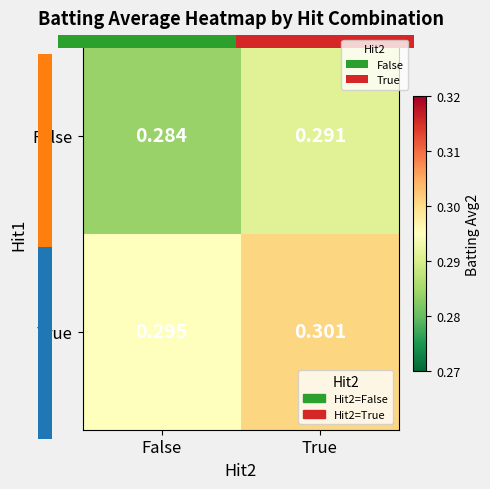

What is the smallest value displayed?

0.3